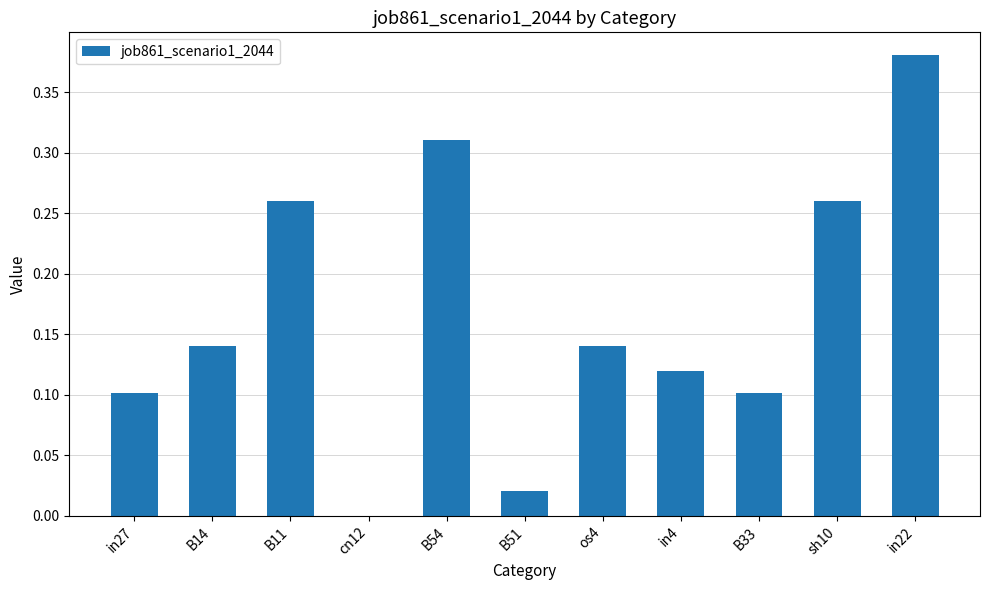

How many positive values are there?

10